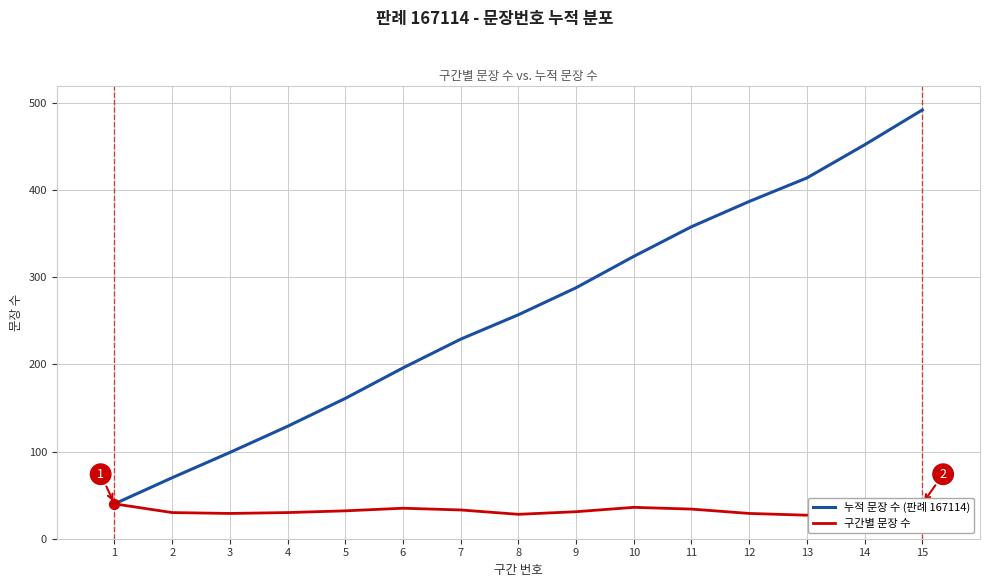

Is the value of 누적 문장 수 (판례 167114) at 13 greater than the value of 구간별 문장 수 at 3?

Yes